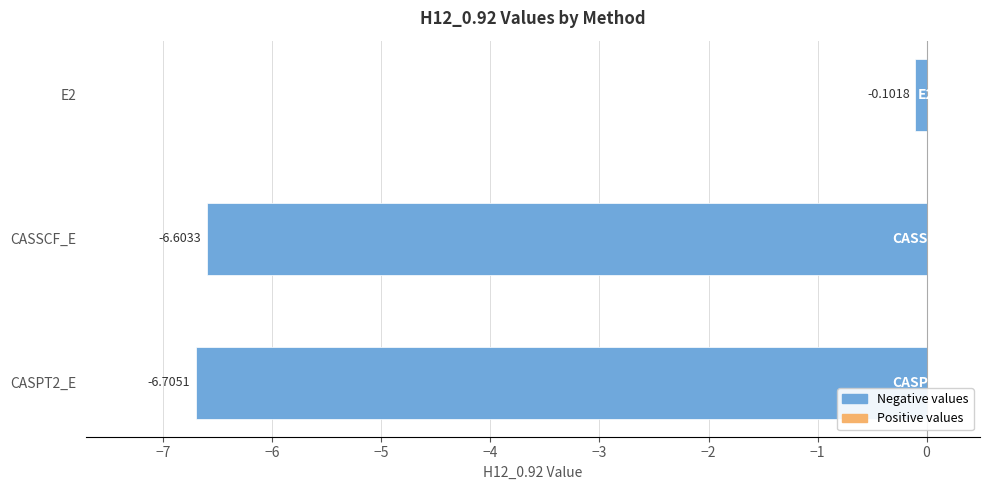

Between CASSCF_E and E2, which is larger?

E2